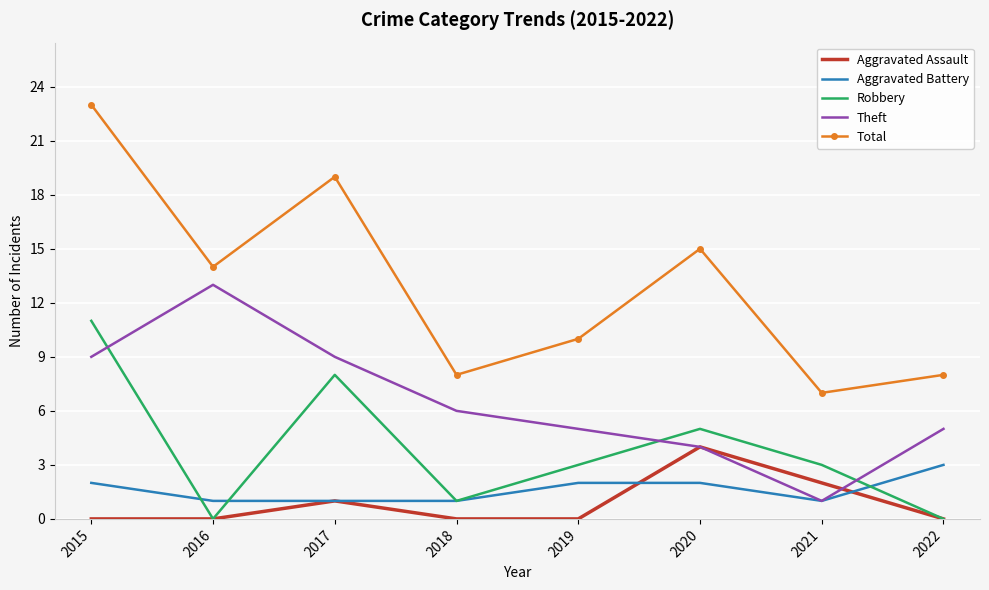

True or false: Robbery and Total cross at least once.

False